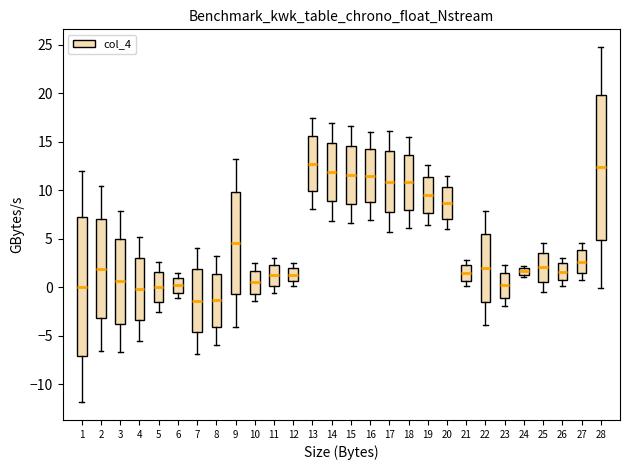

Where does the upper whisker of the box at x = 26 end on the y-axis? The values are not printed on the chart, so give them approximately, as read against the axis.

3.0